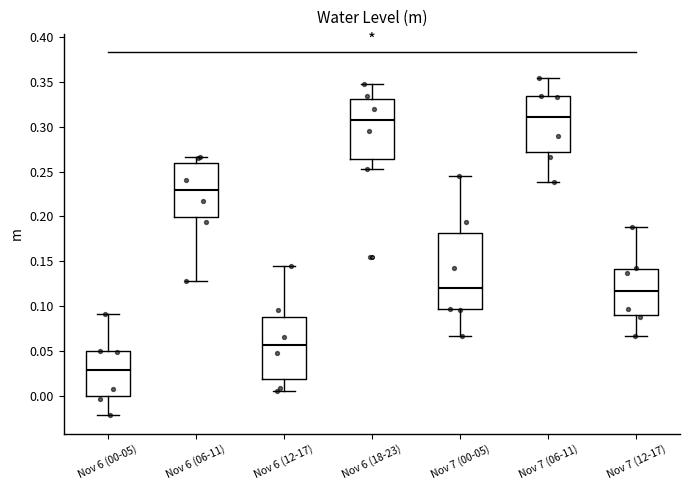

Where is the upper edge of the box for Nov 7 (00-05) on the y-axis? The values are not printed on the chart, so give them approximately, as read against the axis.

0.180